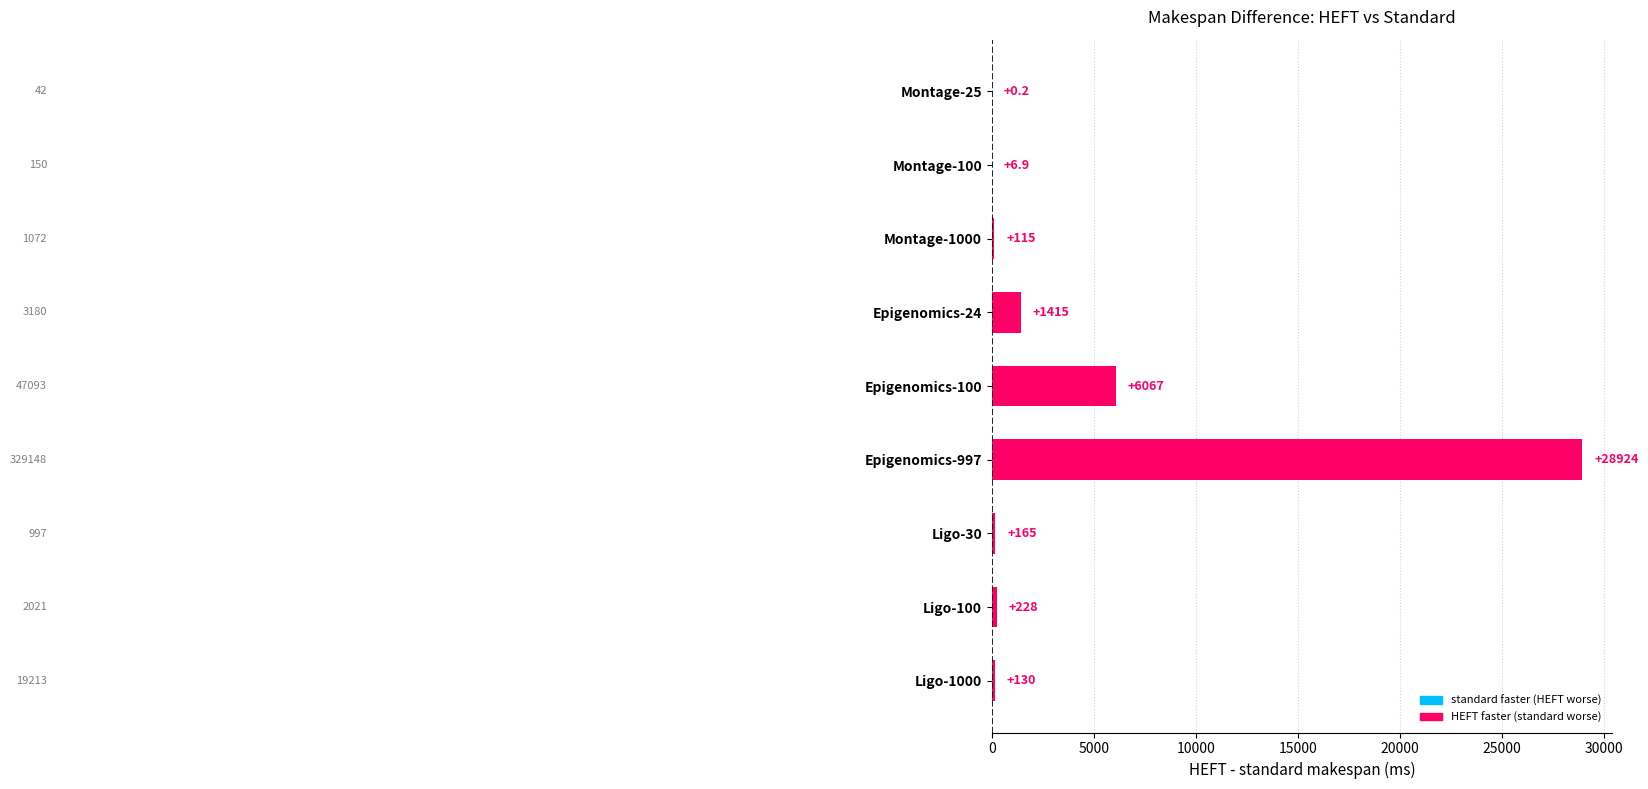

Which label corresponds to the largest value in the chart?

Epigenomics-997